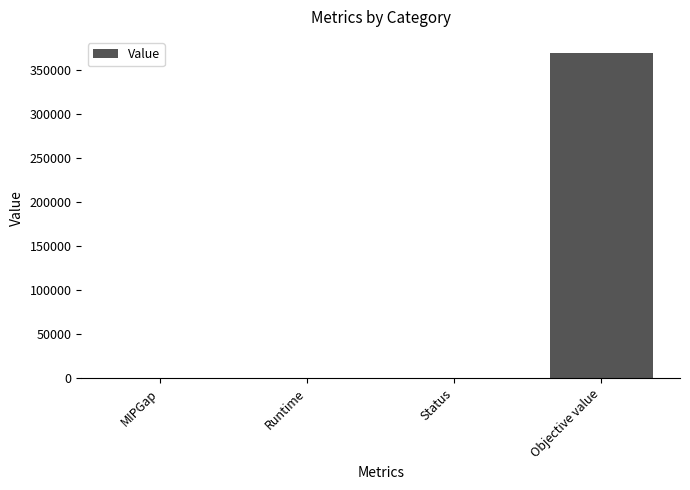

At which category does the chart reach its peak across all series?

Objective value